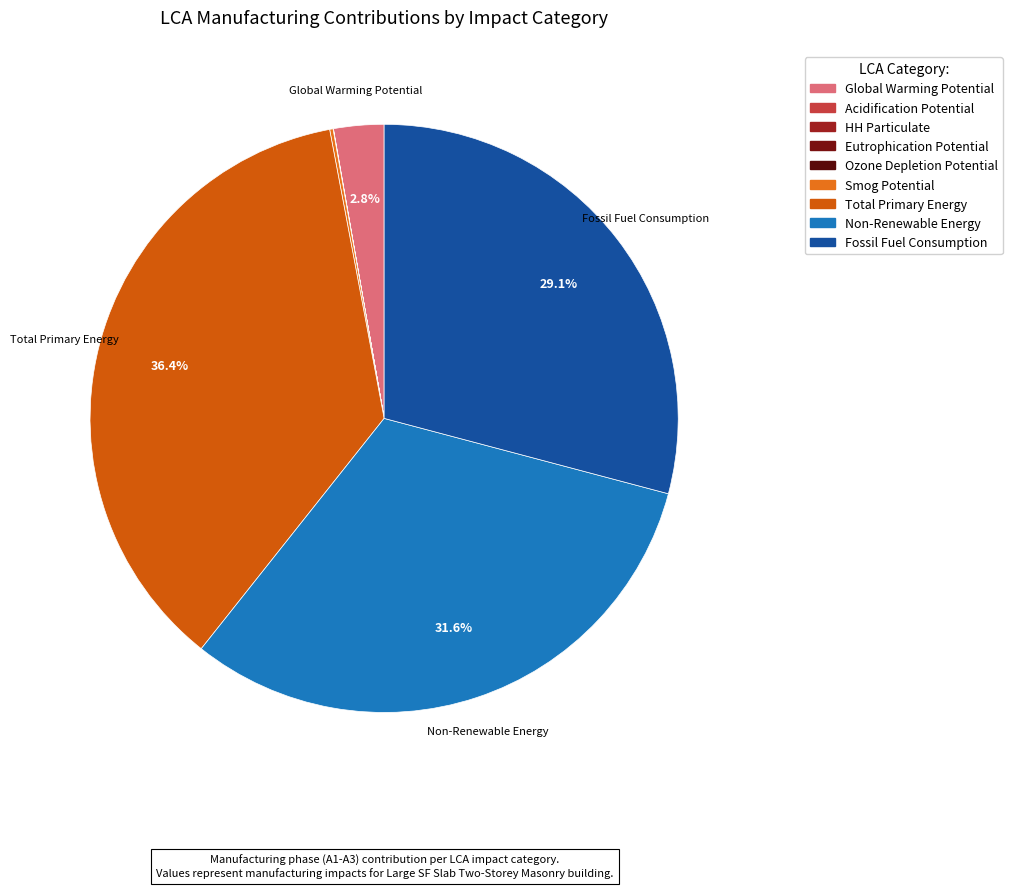

How many segments does this pie chart have?

9